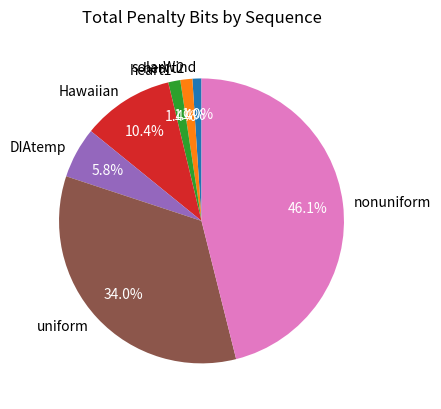

Approximately how many times larger is the value at heart1 compared to Hawaiian?

0.1